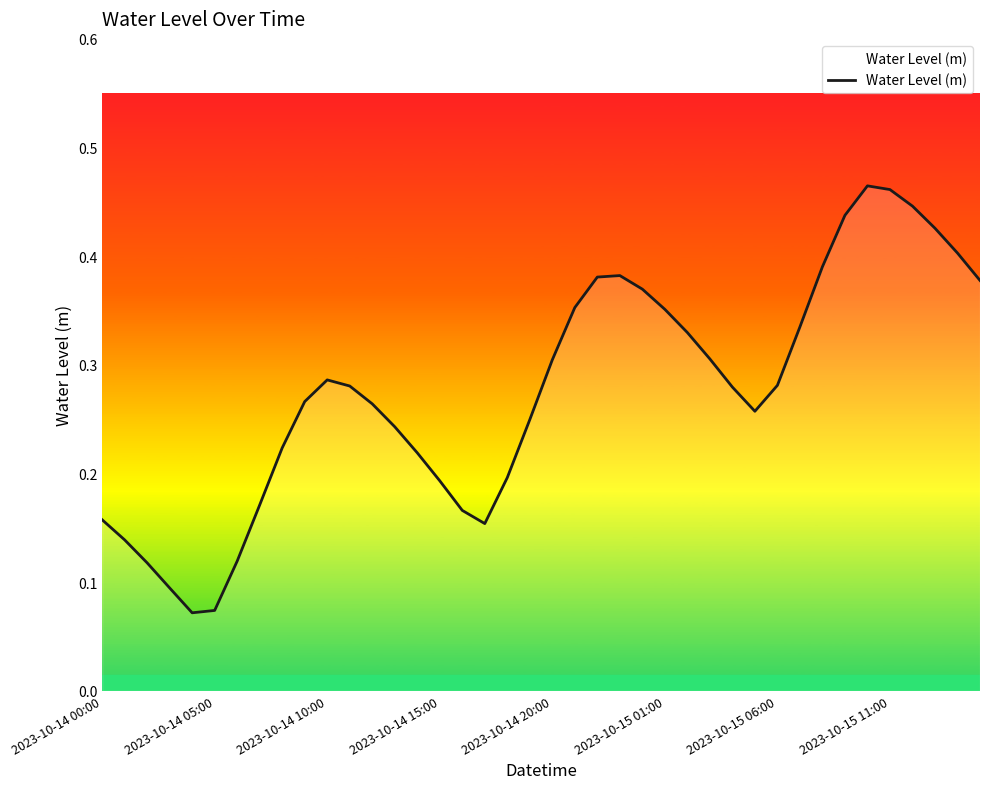

What is the value of the 11th point from the left?

0.3